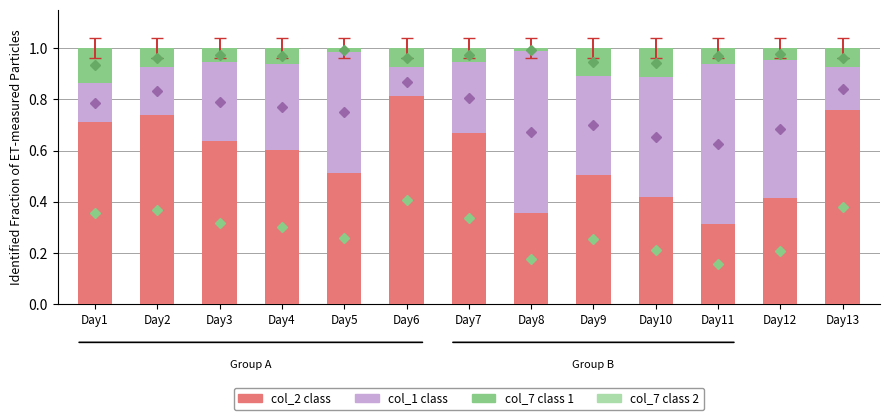

Is it true that col_2 class equals 0.8 at Day6?

True